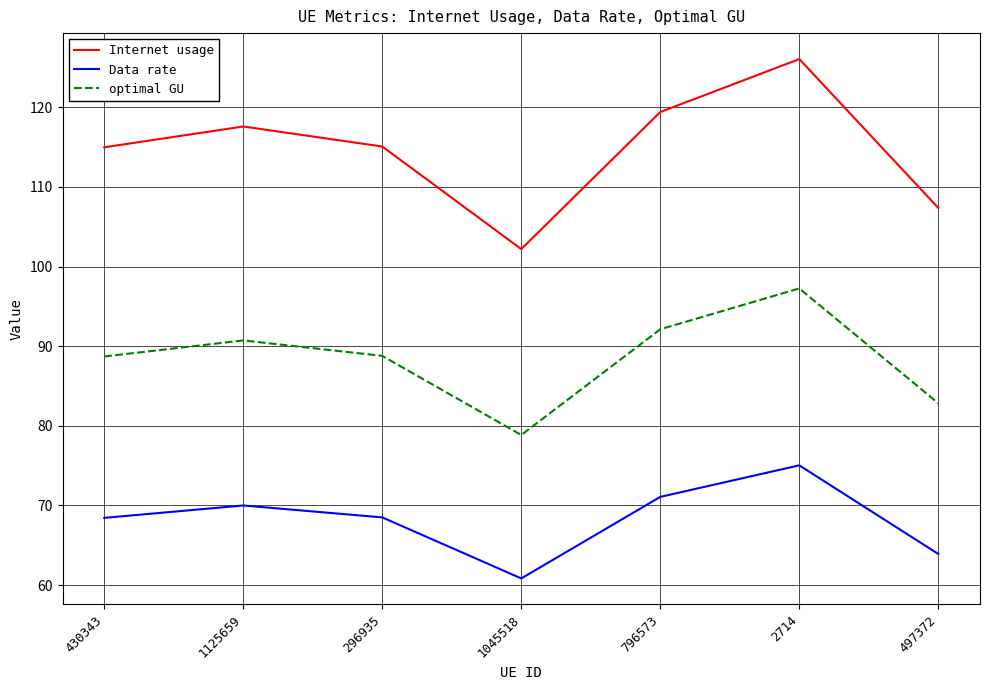

In Data rate, how many points are lower than both neighbors (excluding endpoints)?

1